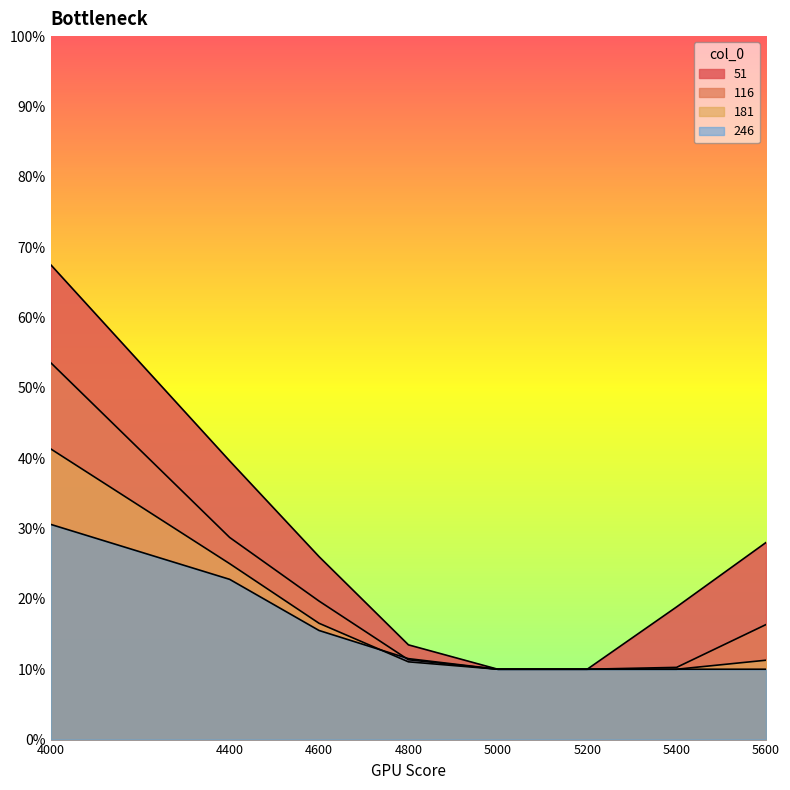

What is the approximate value of 116 at 4600?

0.2